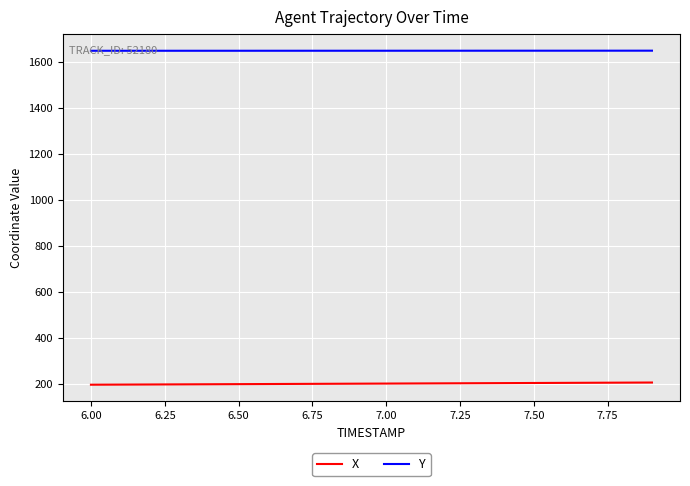

True or false: Y and X intersect in this chart.

False